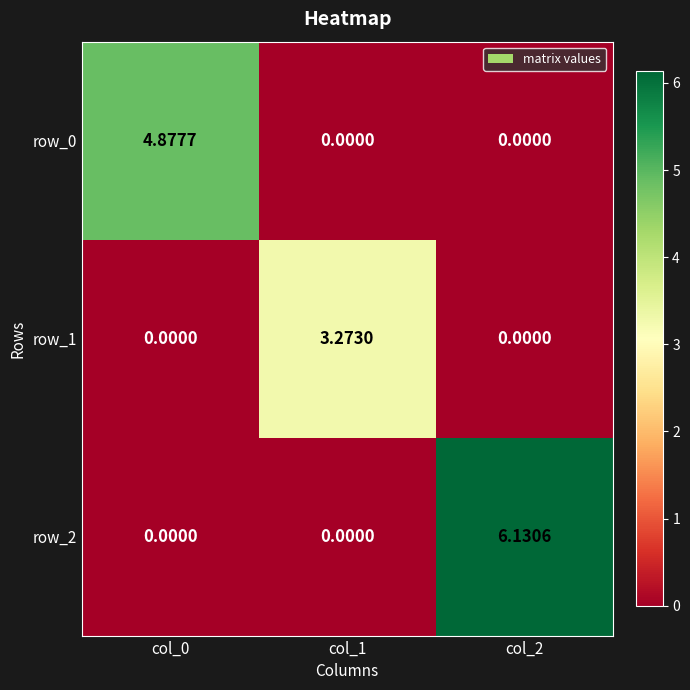

Between col_0 and col_1, which series saw the biggest shift?

row_0